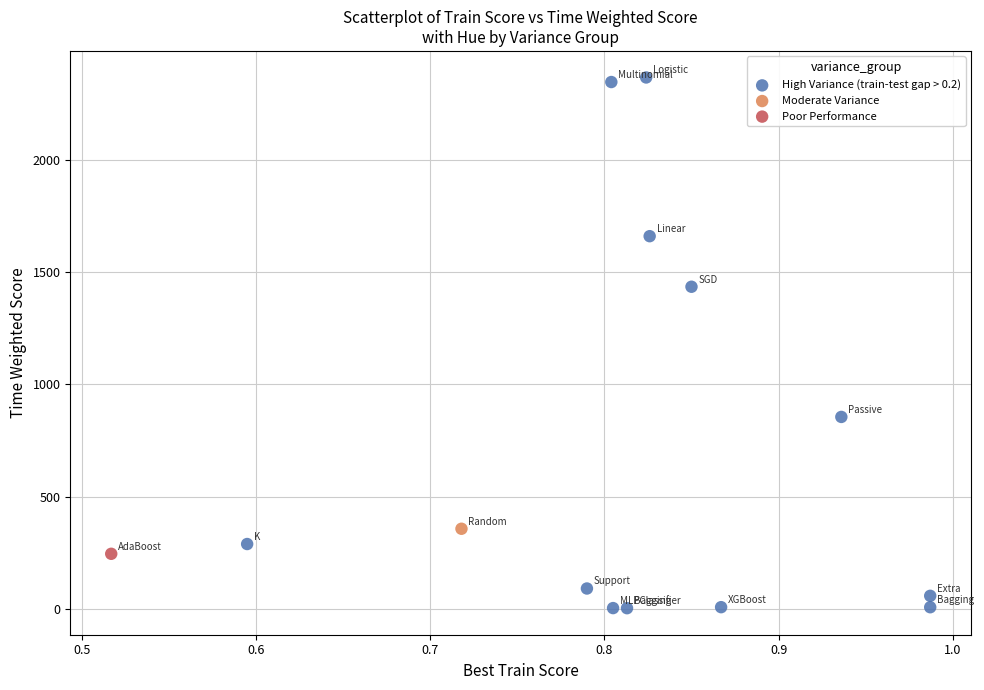

What are all the series names shown in the legend?

High Variance (train-test gap > 0.2), Moderate Variance, Poor Performance